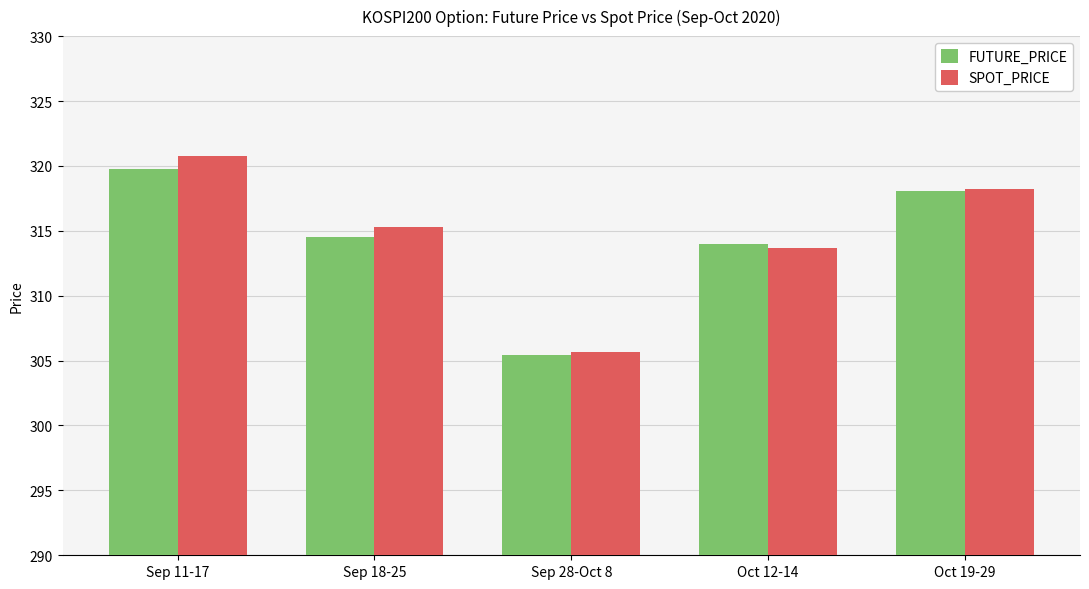

Which series has the largest range (max minus min)?

SPOT_PRICE